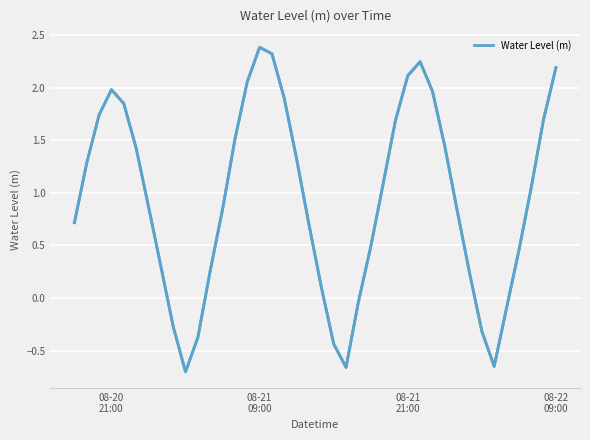

True or false: the data shows 2.6 at 08-21
21:00.

False